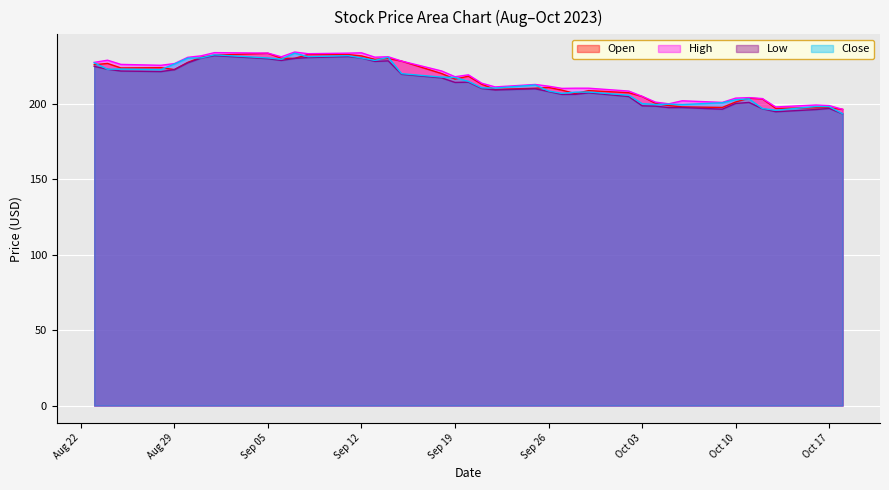

How many lines are shown in the chart?

4